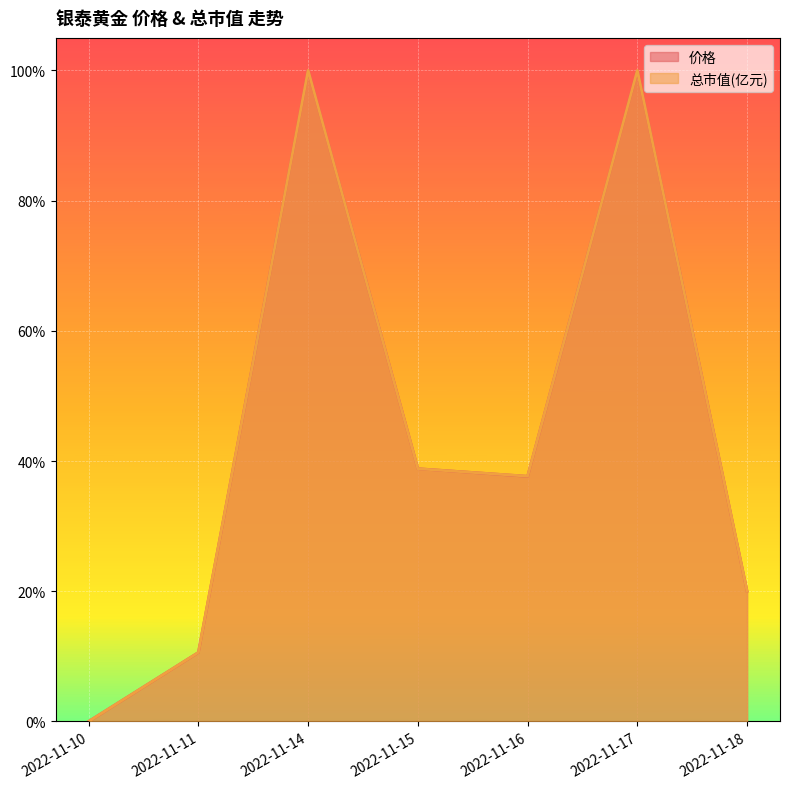

Which series has the largest total across all categories?

总市值(亿元)